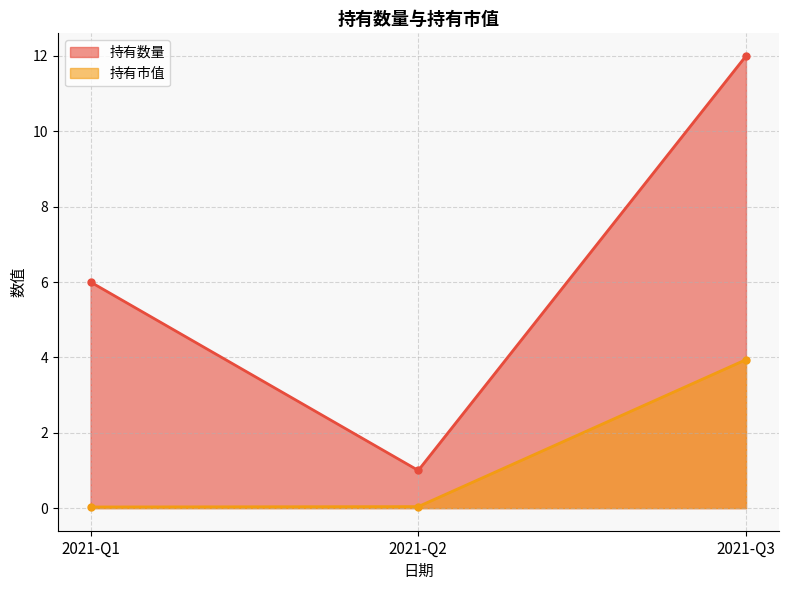

What is the value of the 持有数量 point at the 1st from the left?

6.0